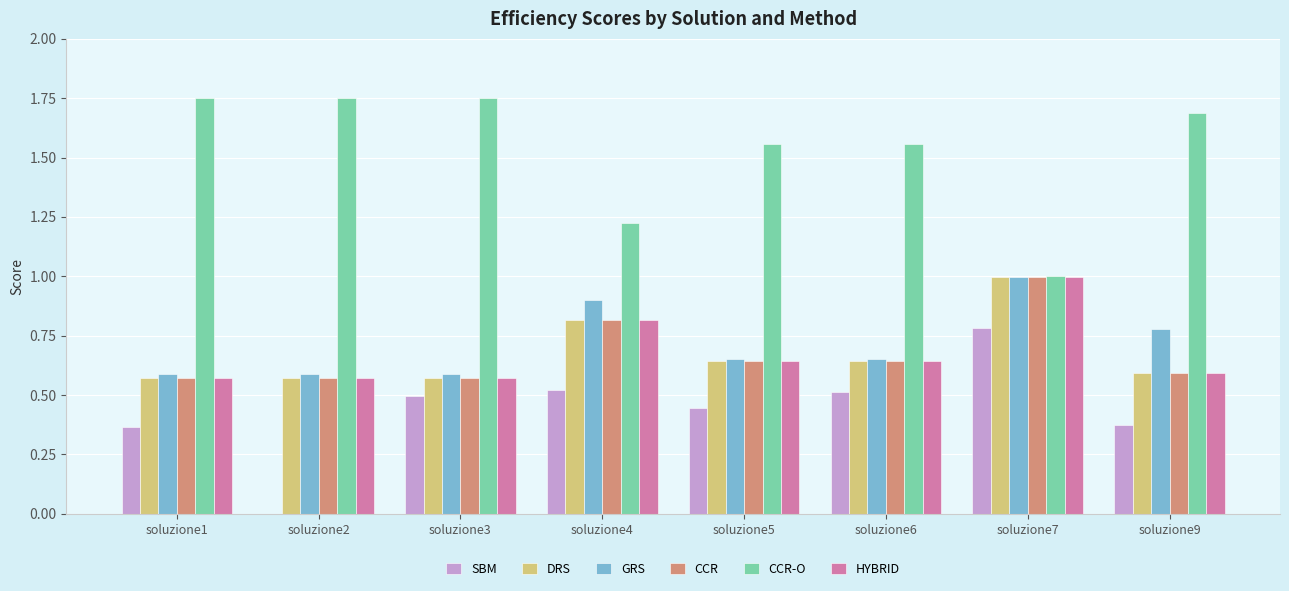

What is the sum of all CCR-O values?

12.3